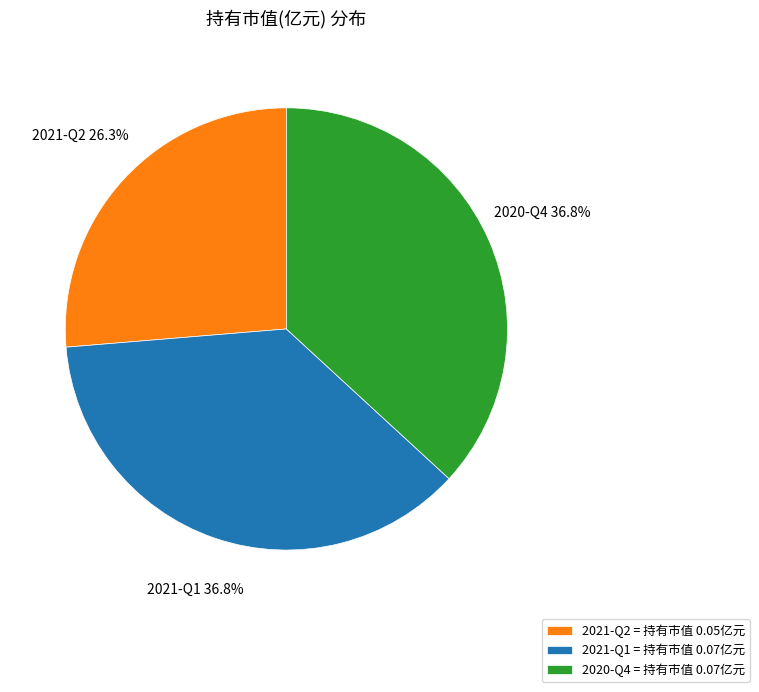

What percentage is the 2021-Q2 slice, to the nearest percent?

26%